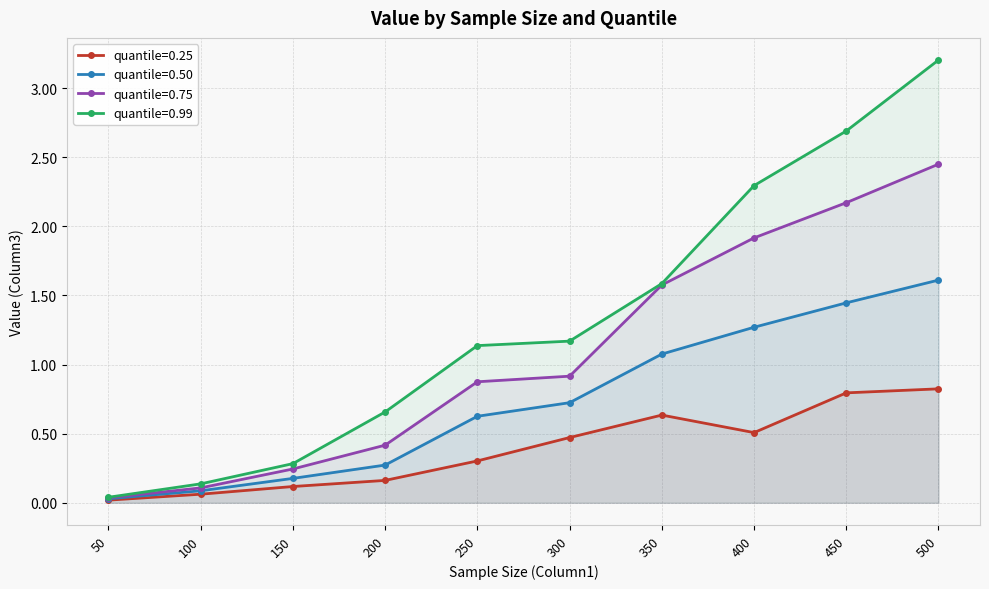

Reading left to right, list all the values displayed in this chart.

quantile=0.25: 50=0.0	100=0.1	150=0.1	200=0.2	250=0.3	300=0.5	350=0.6	400=0.5	450=0.8	500=0.8
quantile=0.50: 50=0.0	100=0.1	150=0.2	200=0.3	250=0.6	300=0.7	350=1.1	400=1.3	450=1.4	500=1.6
quantile=0.75: 50=0.0	100=0.1	150=0.2	200=0.4	250=0.9	300=0.9	350=1.6	400=1.9	450=2.2	500=2.4
quantile=0.99: 50=0.0	100=0.1	150=0.3	200=0.7	250=1.1	300=1.2	350=1.6	400=2.3	450=2.7	500=3.2